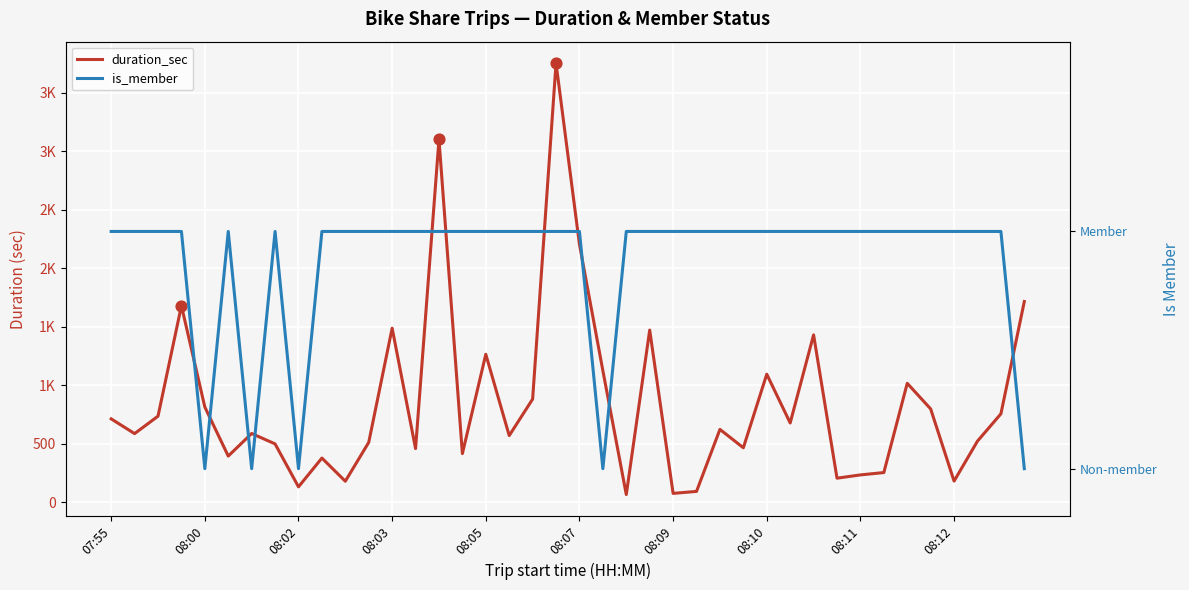

Which series reaches the maximum Y coordinate?

duration_sec